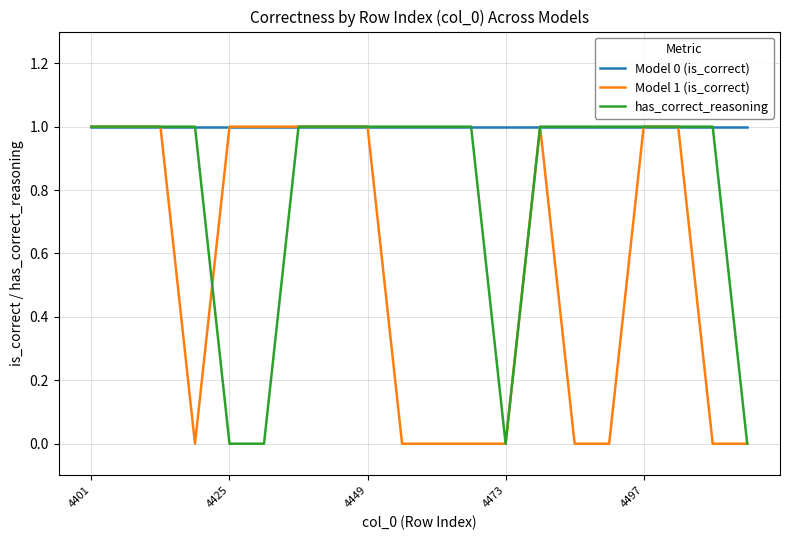

Rank the series by their average value, from highest to lowest.

Model 0 (is_correct), has_correct_reasoning, Model 1 (is_correct)